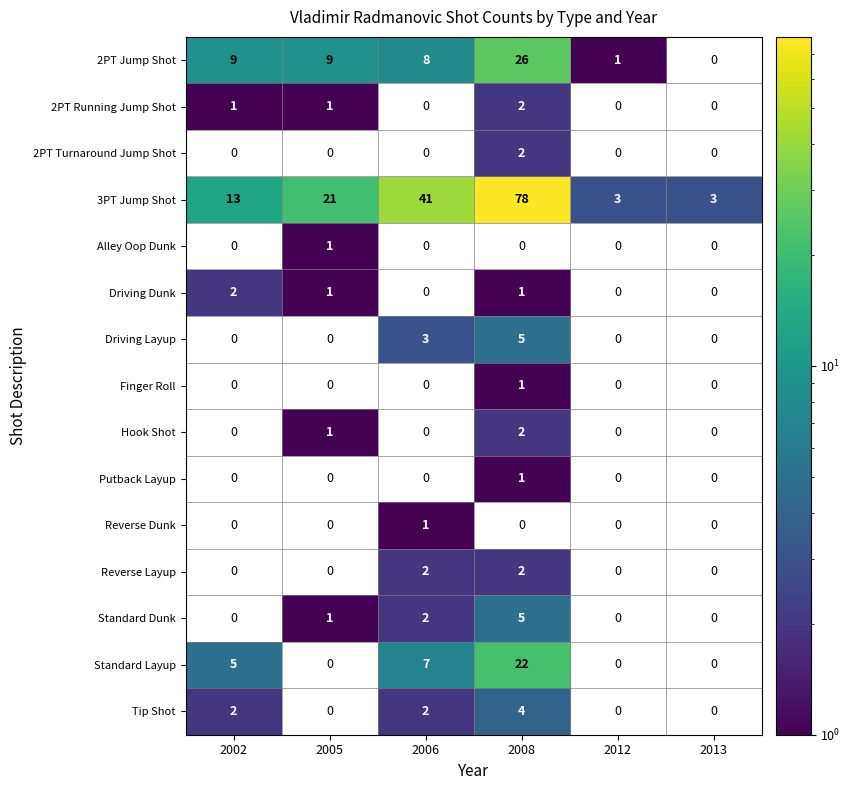

At how many categories does at least one series exceed 58?

1